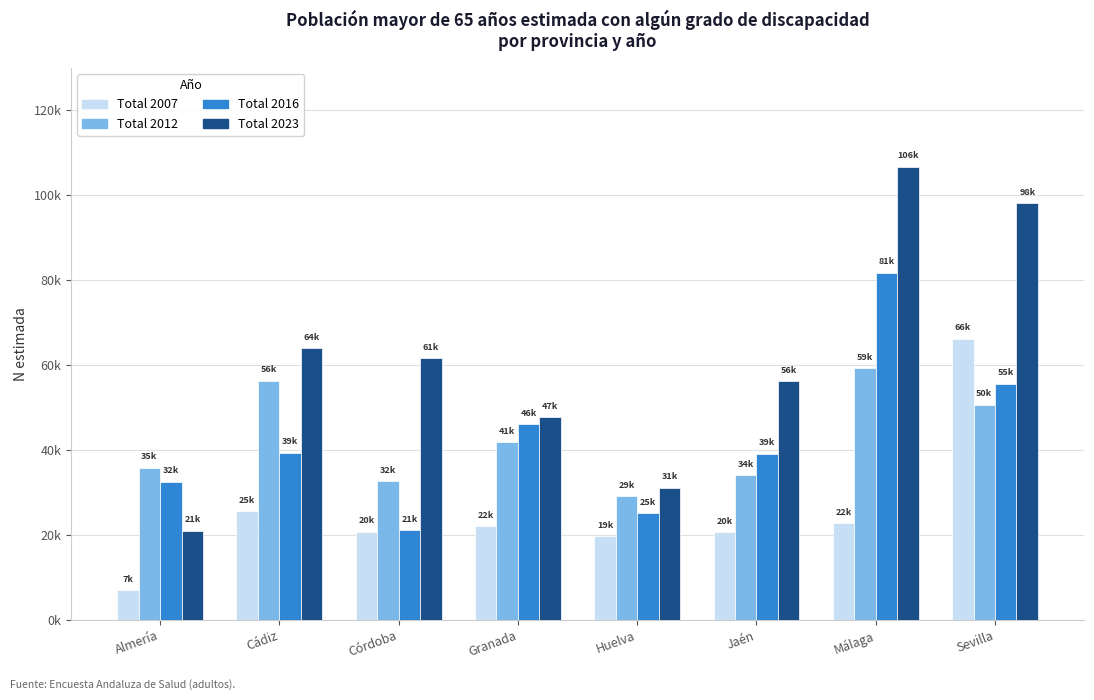

What is the average value of the Total 2023 series?

60800